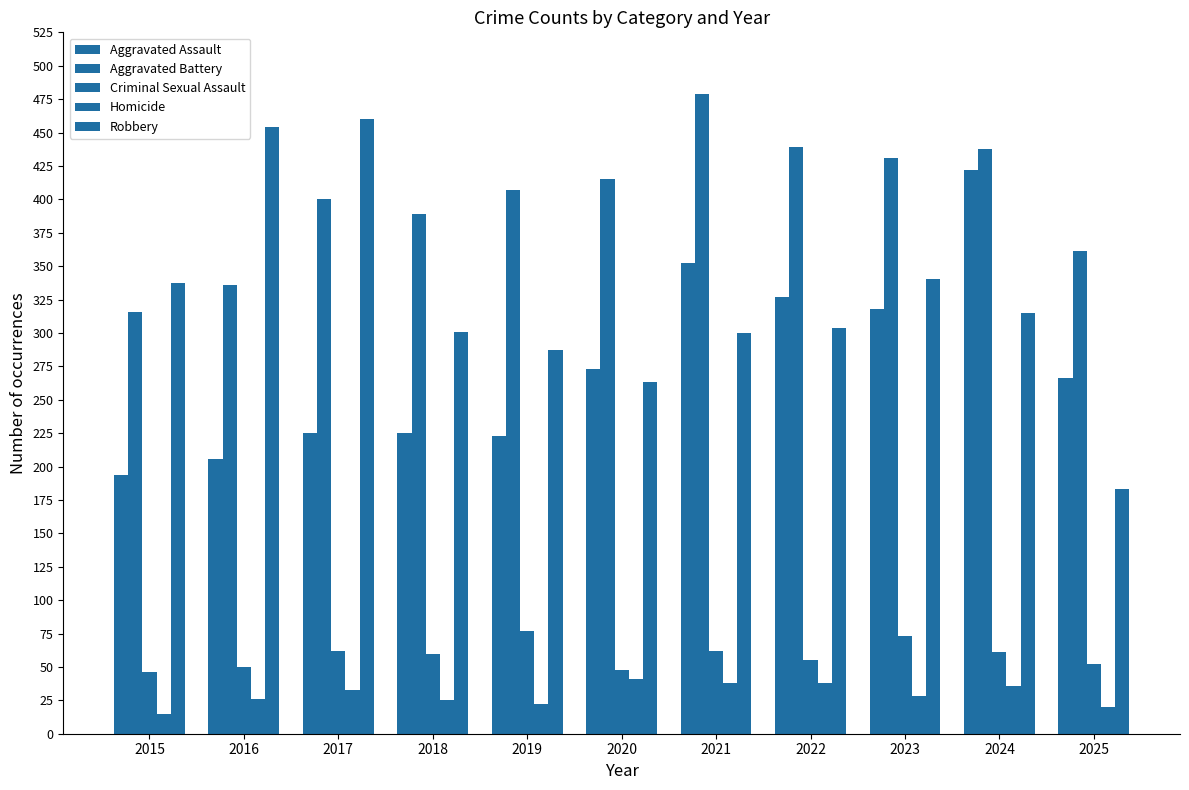

Are the bars horizontal?

No